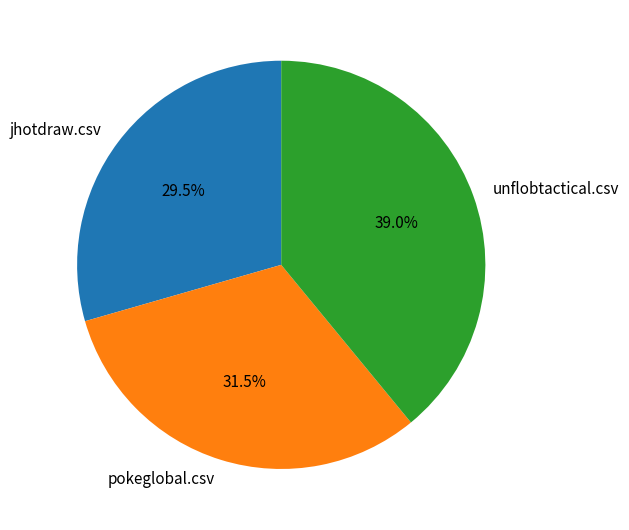

How many slices are in this pie chart?

3